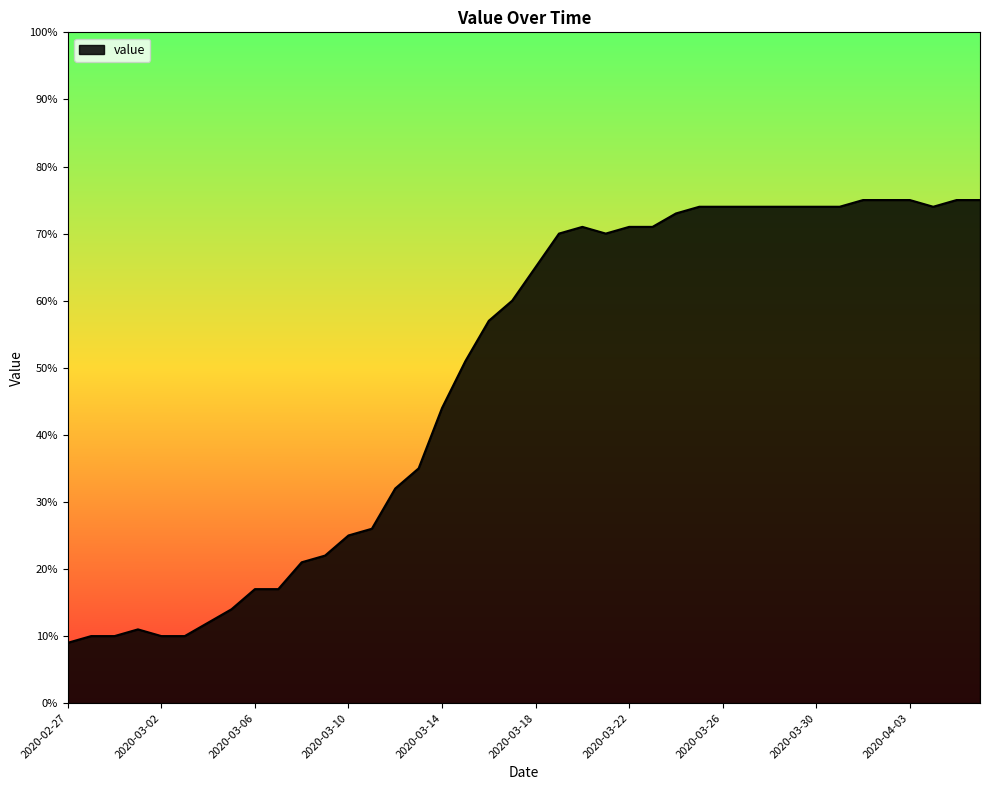

What is the minimum value shown in the chart?

9